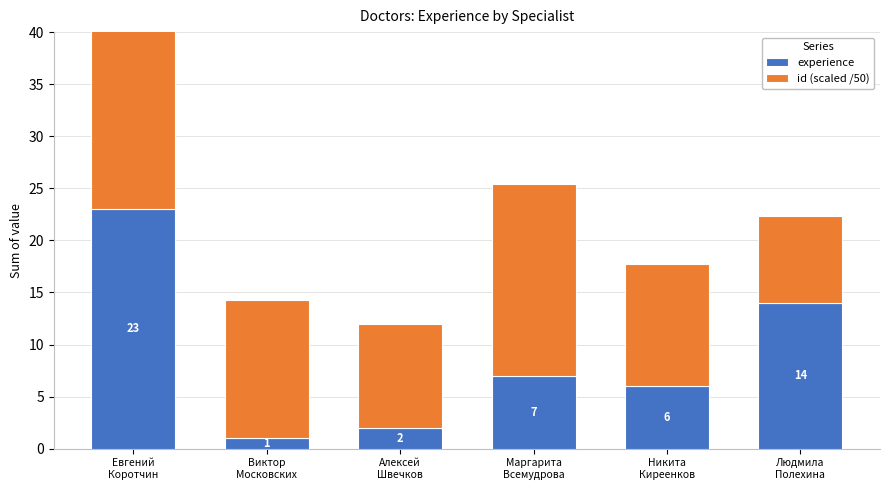

Which has a higher value, Виктор
Московских or Никита
Киреенков?

Никита
Киреенков